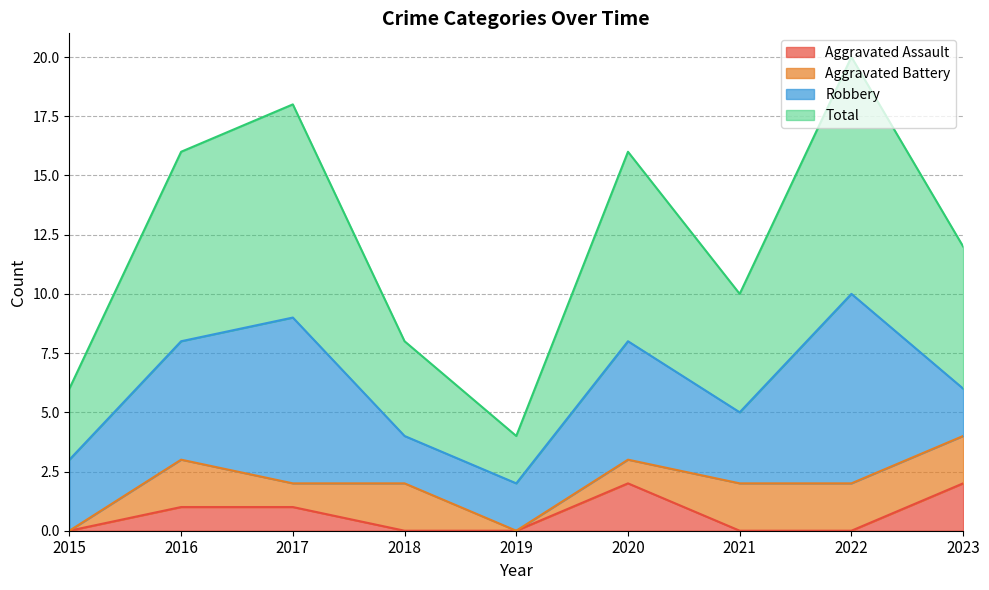

At which category does the chart reach its minimum across all series?

2015